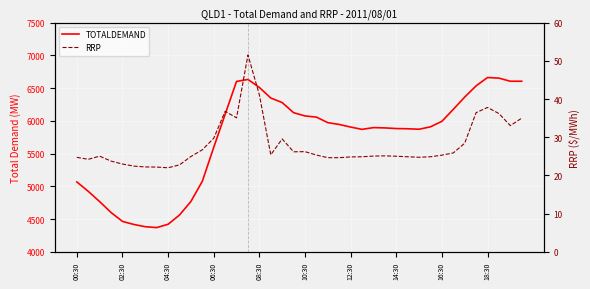

What are all the series names shown in the legend?

TOTALDEMAND, RRP